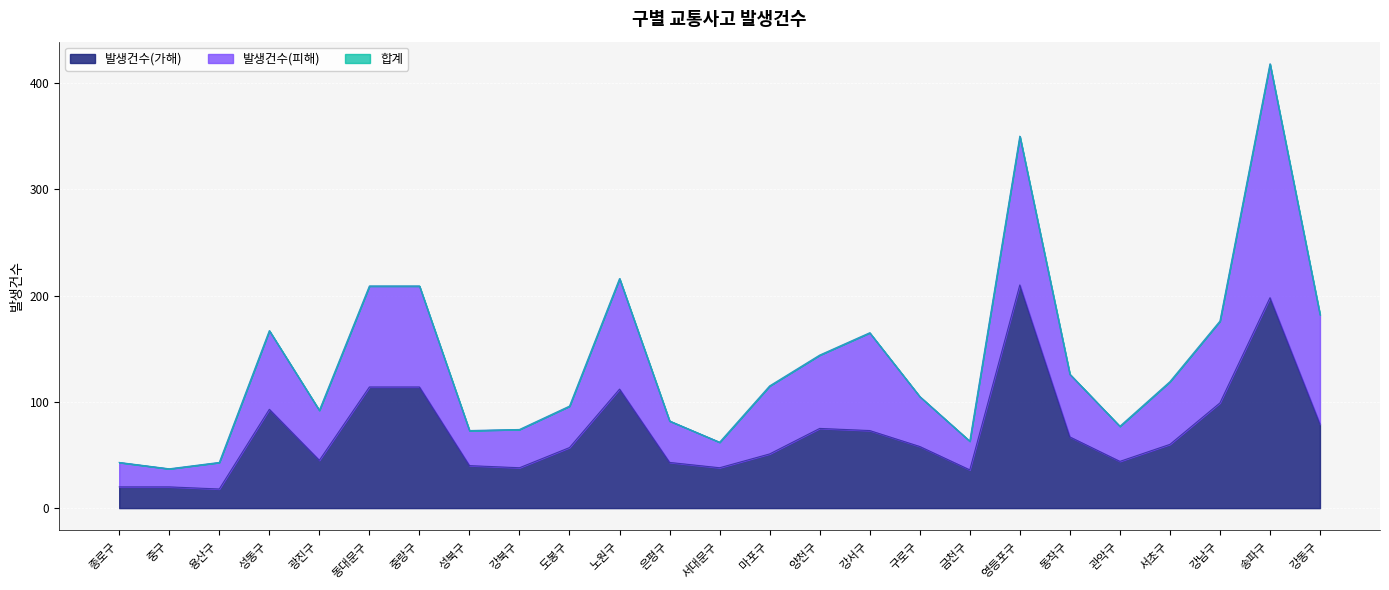

What is the average value of the 합계 series?

138